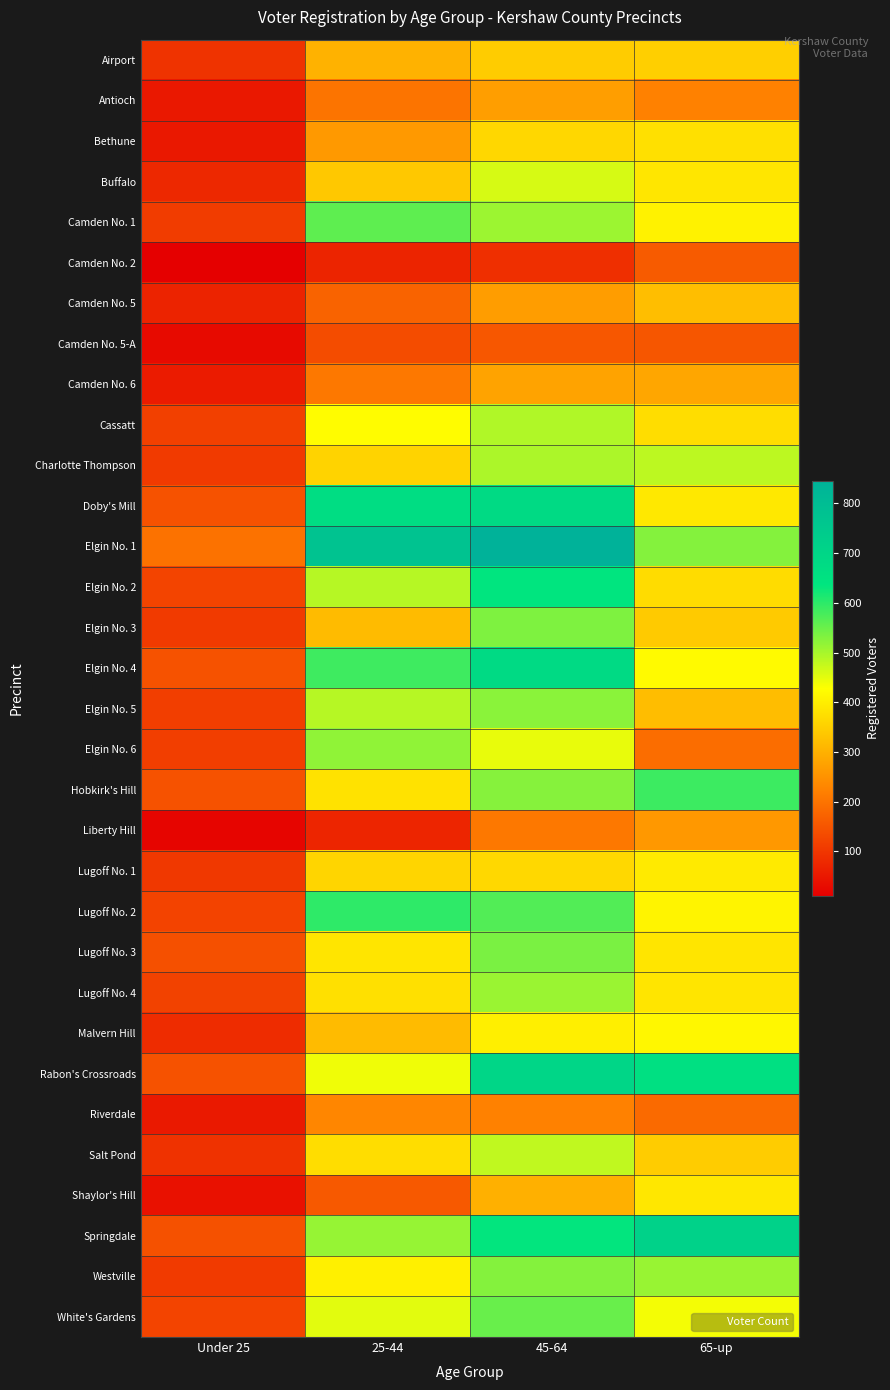

How many data points does each series have?

4